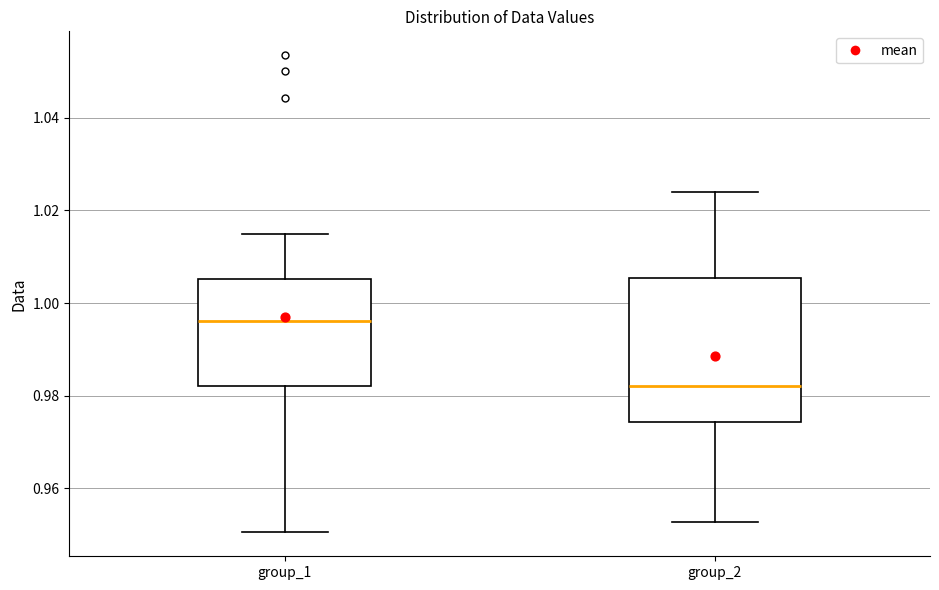

Comparing the boxes themselves (not the whiskers), which one is the tallest?

group_2